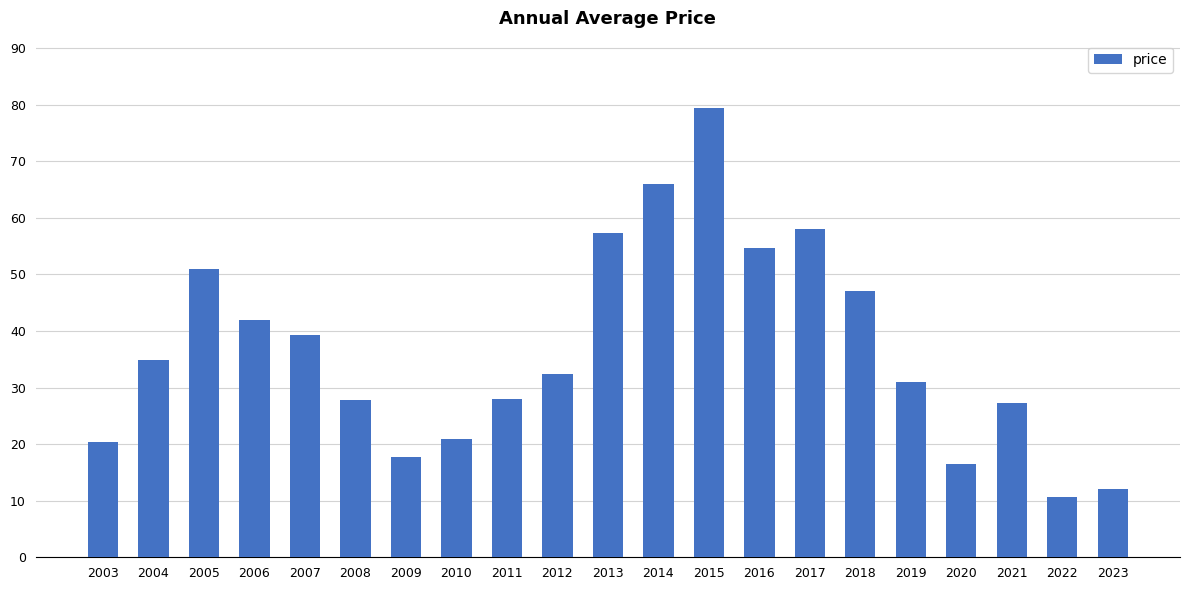

Is it true that the value at 2017 is 58.0?

True